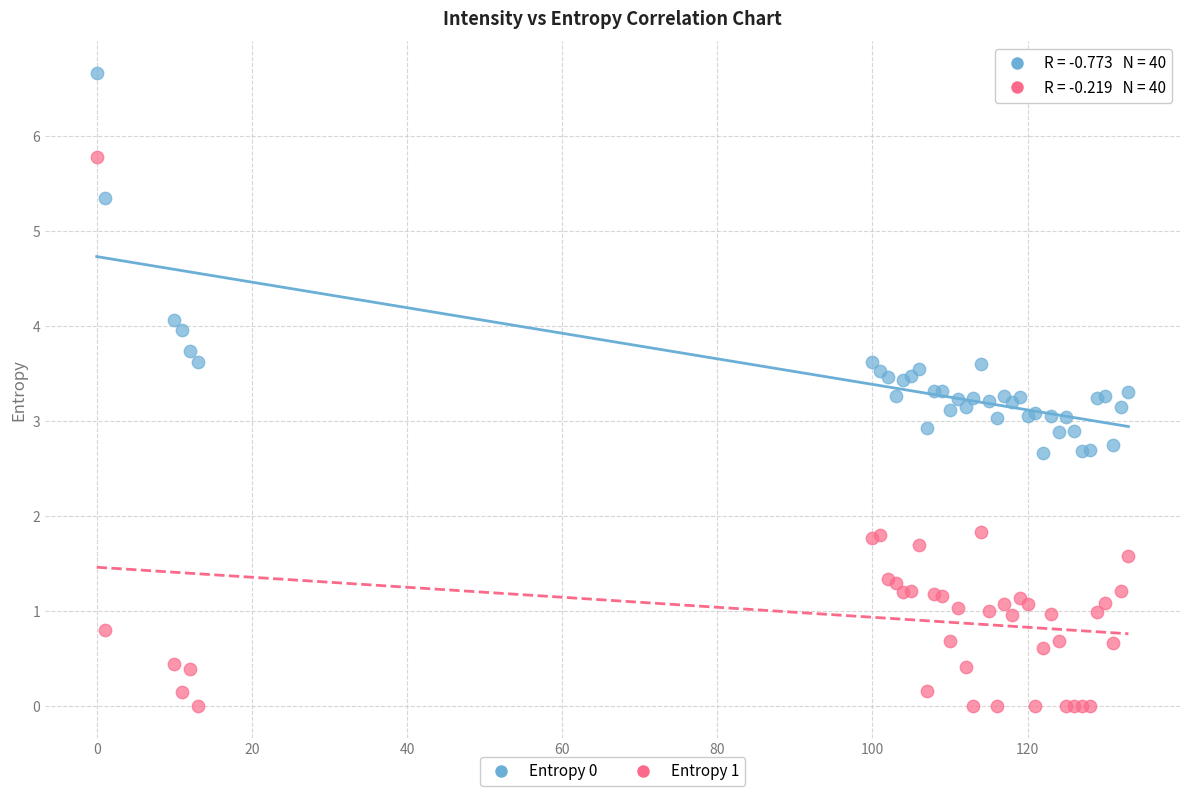

What are all the series names shown in the legend?

Entropy 0, Entropy 1